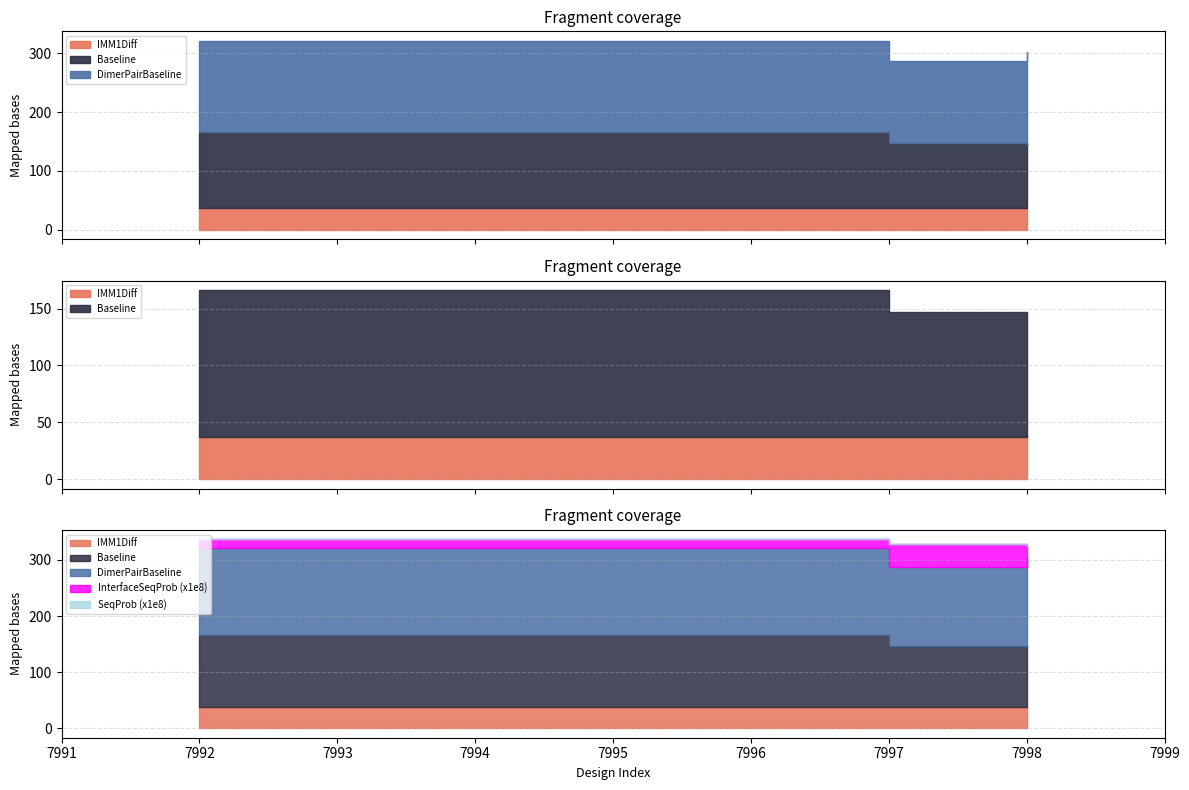

Reading right to left, list all the values displayed in this chart.

IMM1Diff: 37.6	37.1	37.1
Baseline: 106.7	110.2	129.4
DimerPairBaseline: 158.3	140.0	154.6
InterfaceSequenceProbability: 0.0	0.0	0.0
SequenceProbability: 0.0	0.0	0.0